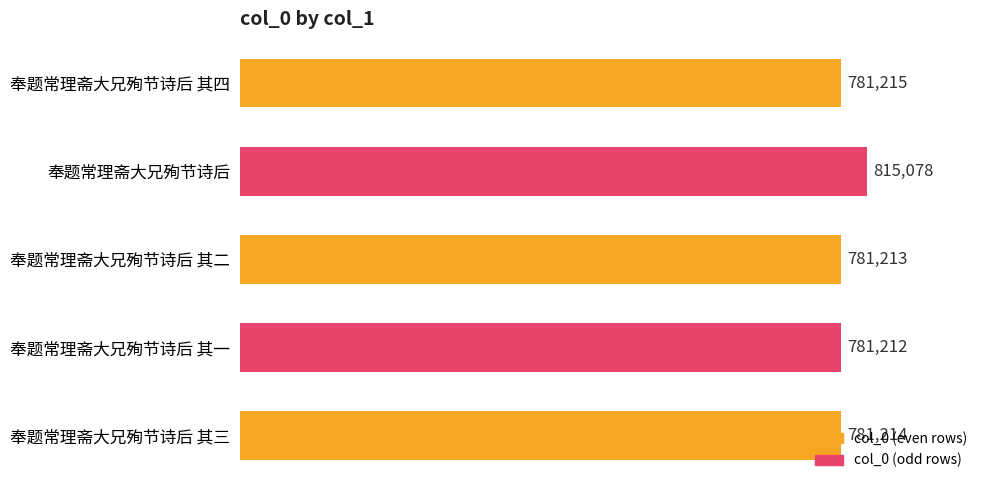

How many distinct data groups are displayed?

1